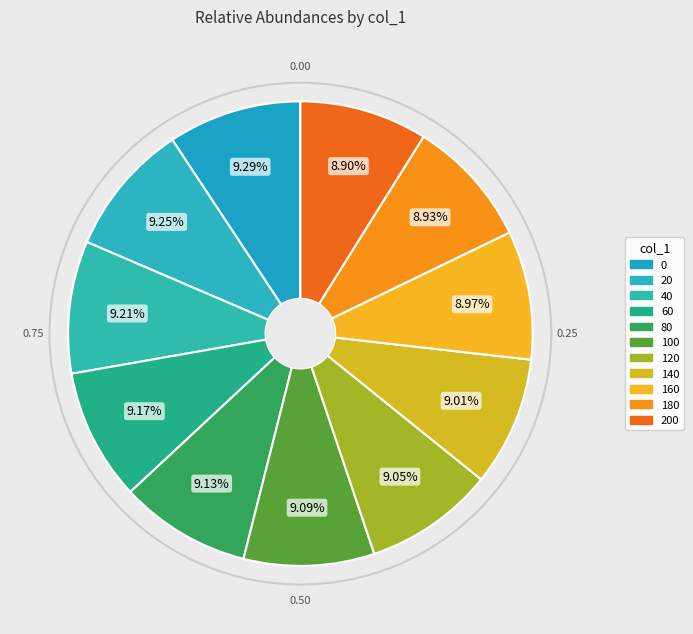

How many slices are in this pie chart?

11